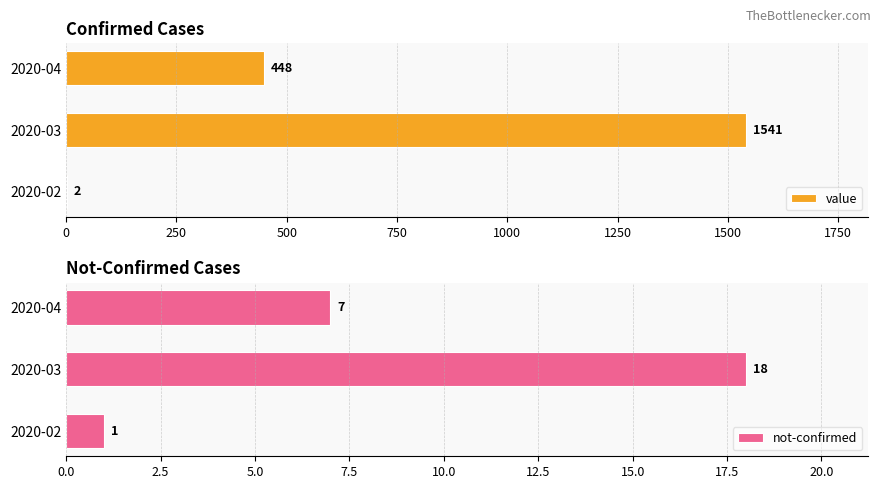

How many groups of bars are there?

3